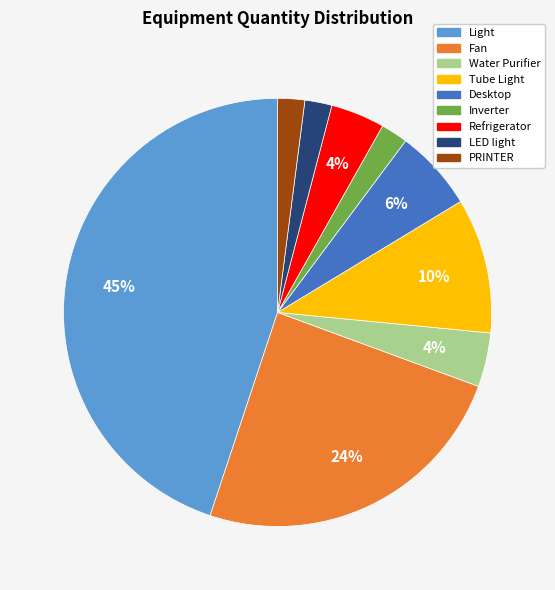

Does any single category account for the majority?

No